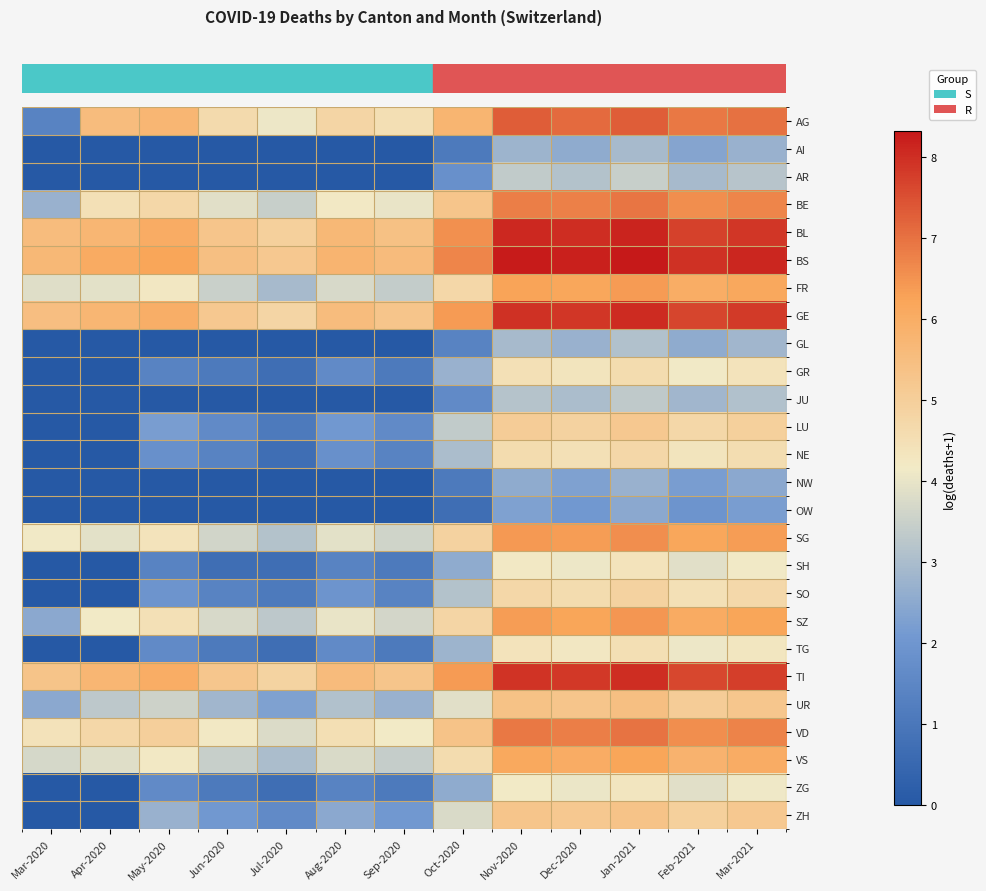

What is the spread (max minus min) of values at Oct-2020?

6.0